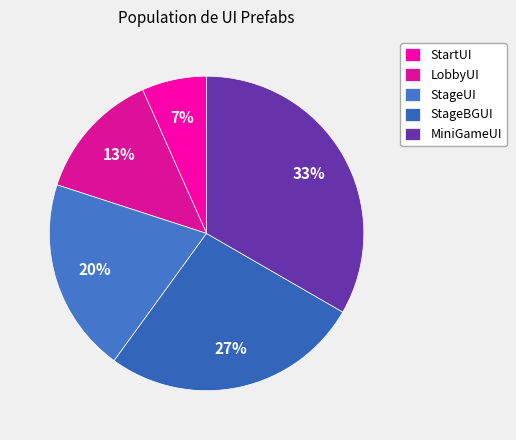

How many slices are in this pie chart?

5